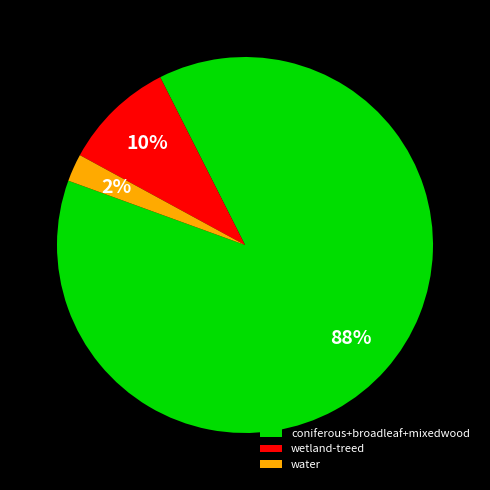

How many slices are in this pie chart?

3